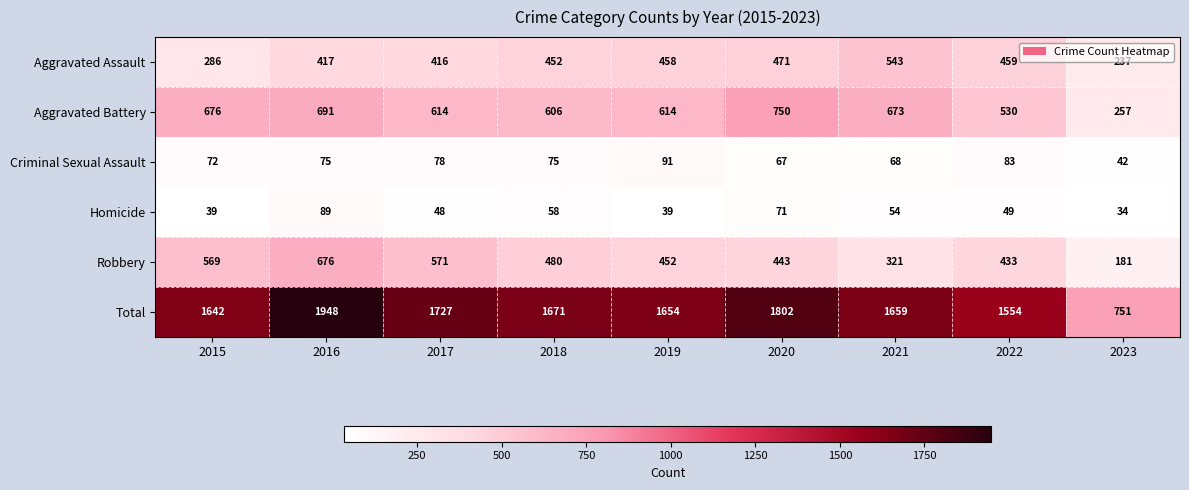

What is the approximate value of Robbery at 2019, to the nearest 50?

450